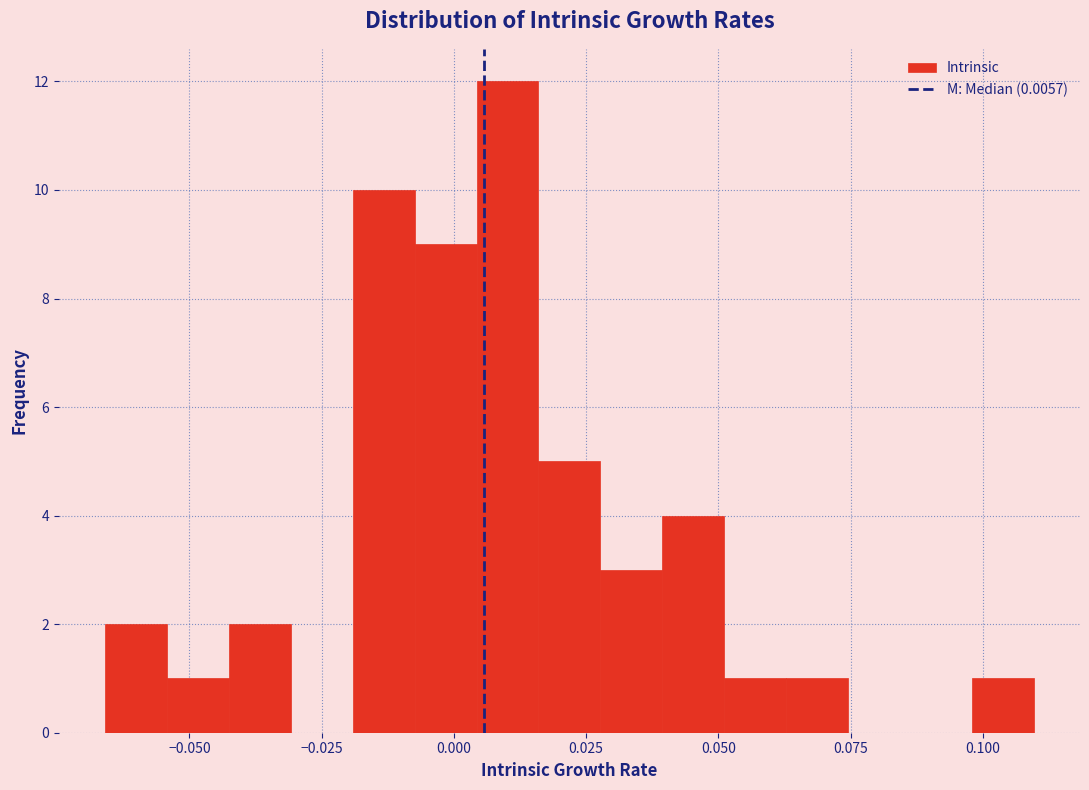

Read against the x-axis, roughly where is the centre of the tallest bar?

0.010